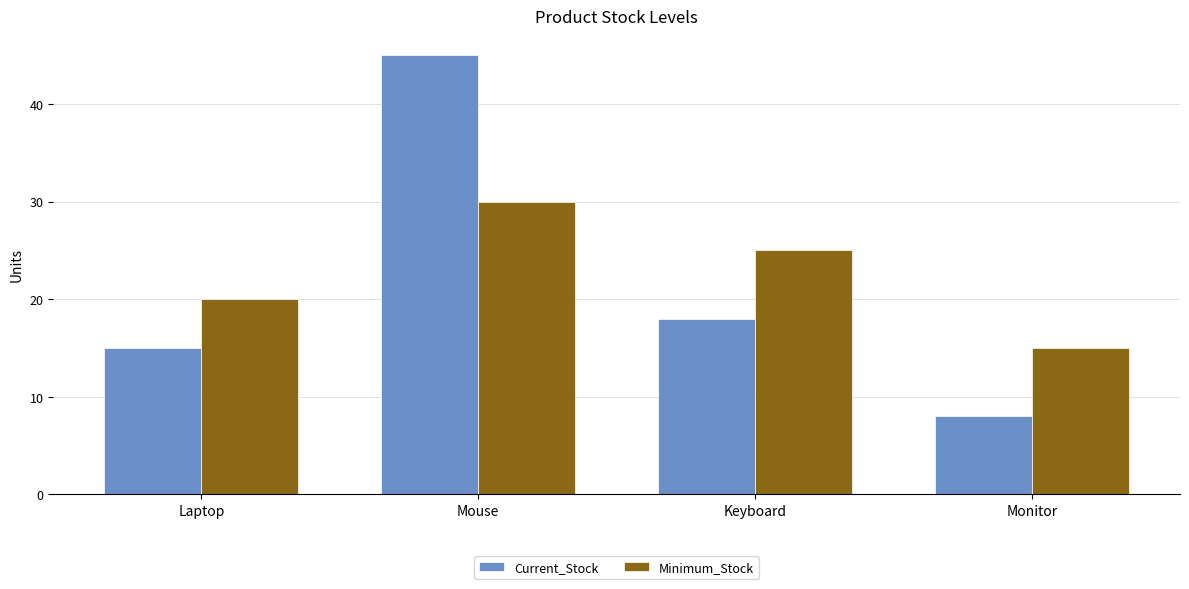

Where does the Current_Stock series first go above 18?

Mouse